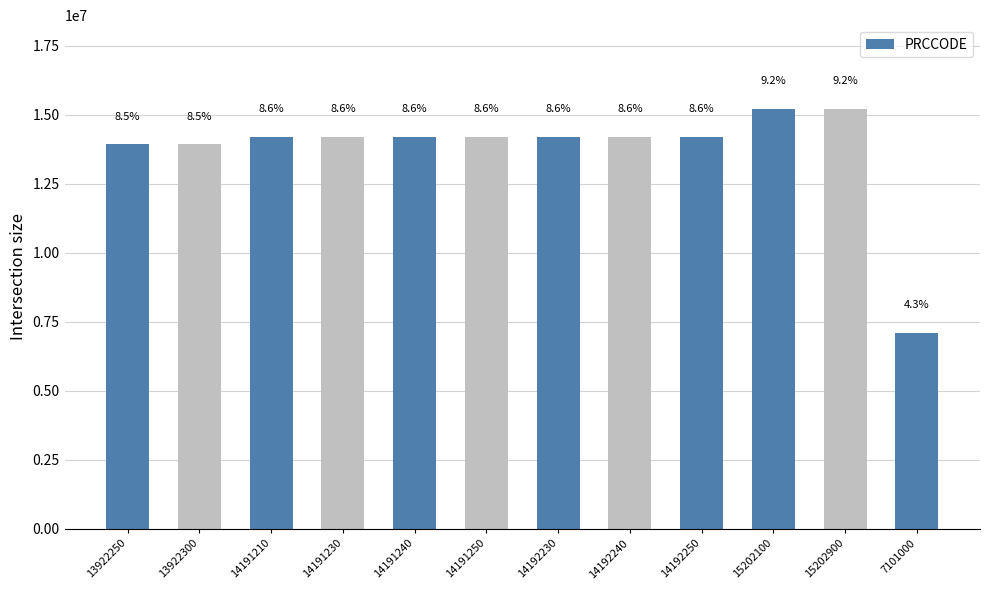

How many bars are there in total?

12